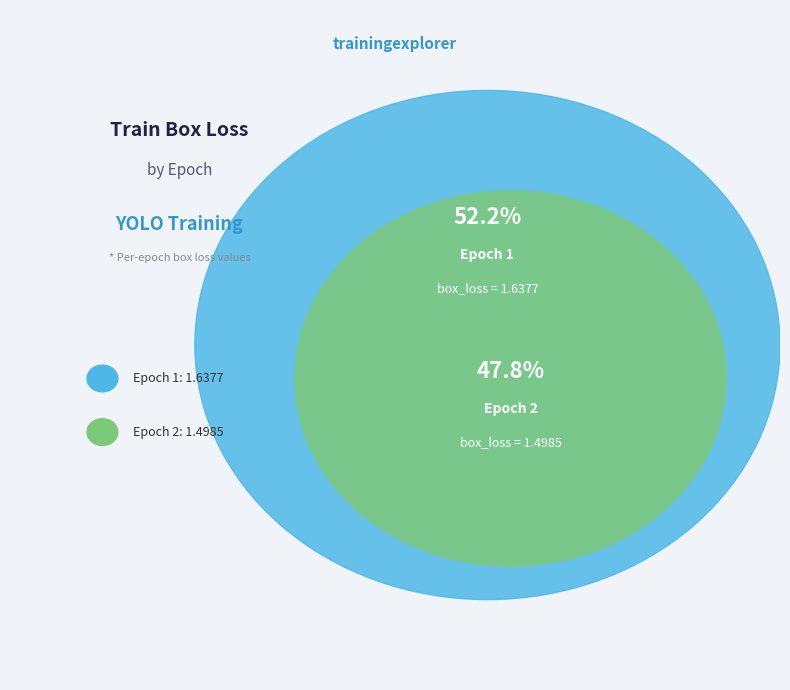

Rank the categories by value from highest to lowest.

Epoch 1, Epoch 2